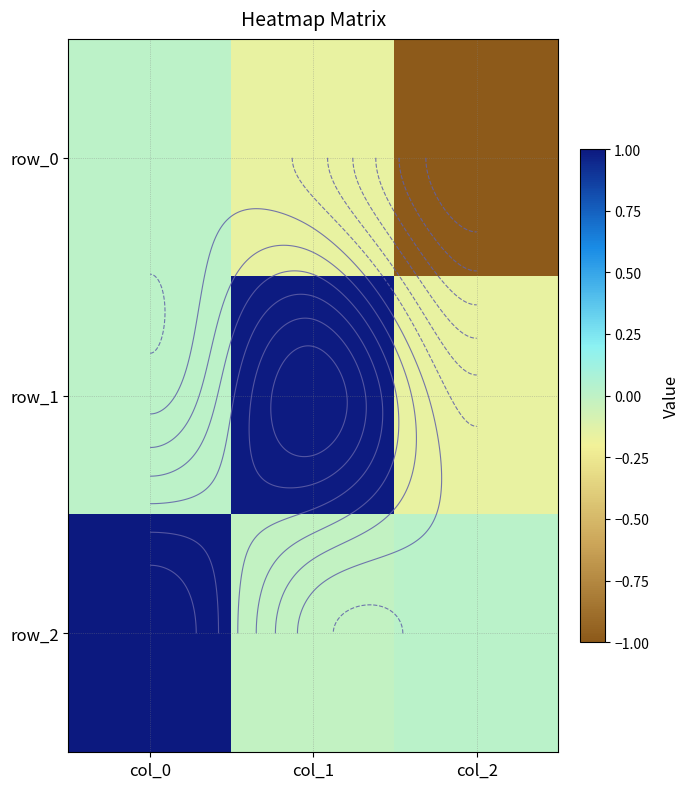

Rank the categories by row_2 value from lowest to highest.

col_1, col_2, col_0